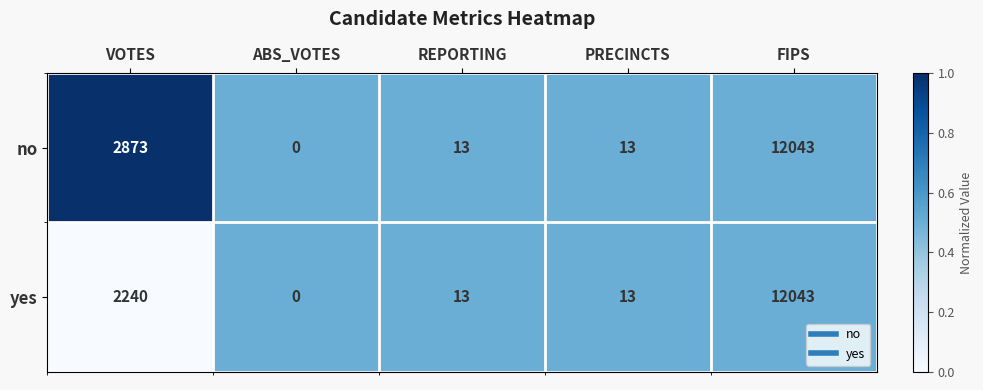

Which category has the lowest value across all series?

ABS_VOTES